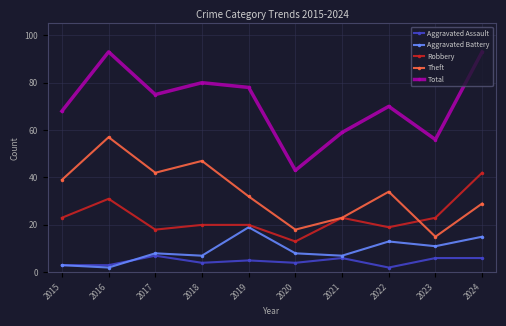

Which category has the lowest value in the Theft series?

2023